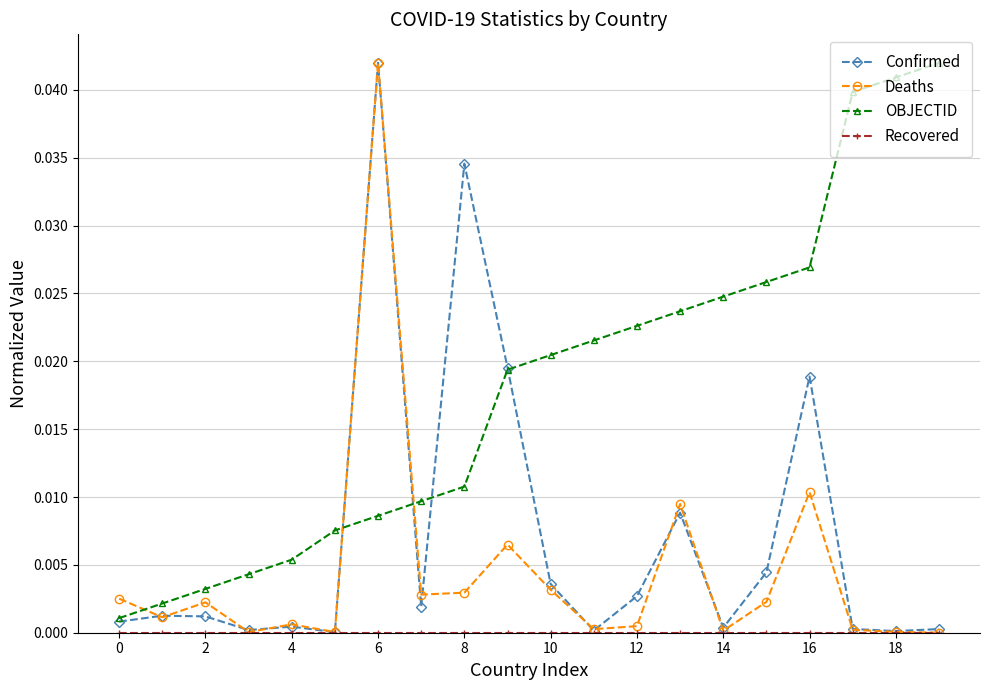

True or false: Deaths has more than 1 interior local peaks.

True